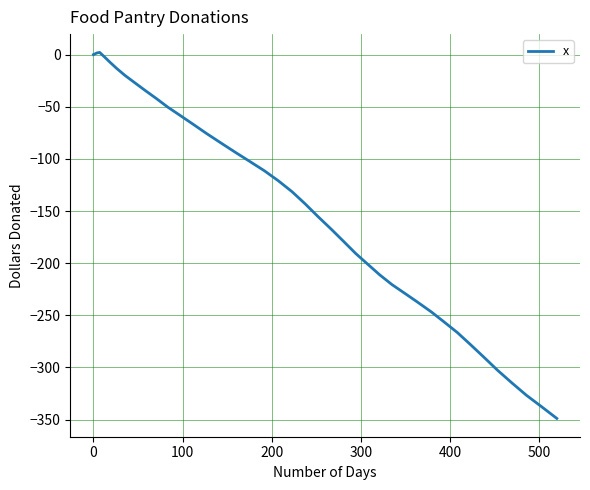

Does the chart display data point markers on the line(s)?

No